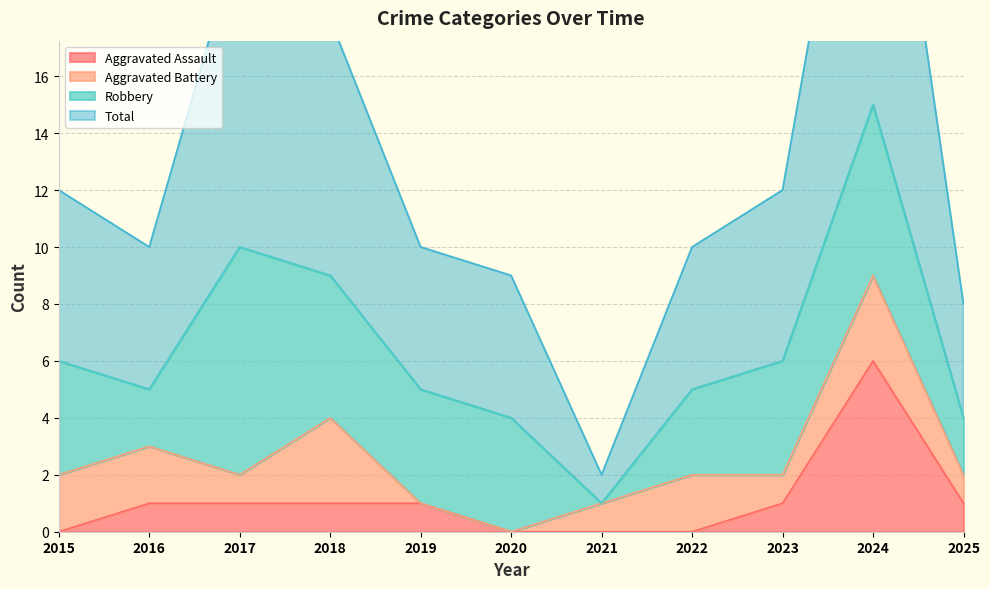

Is the value of Total at 2025 greater than the value of Aggravated Assault at 2021?

Yes